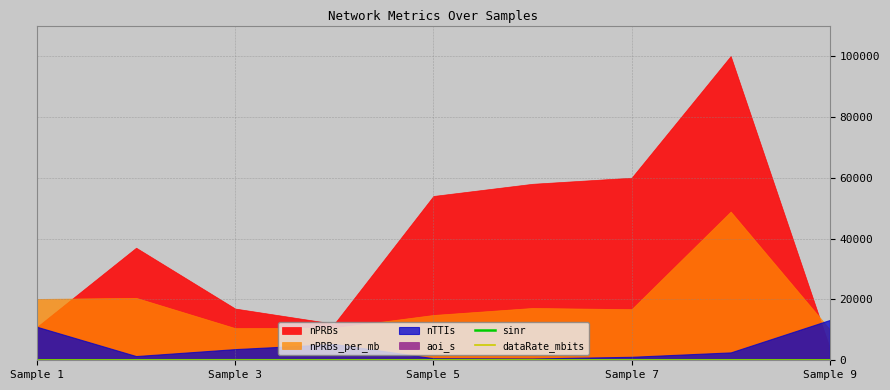

Where is the first local maximum for dataRate_mbits?

Sample 3